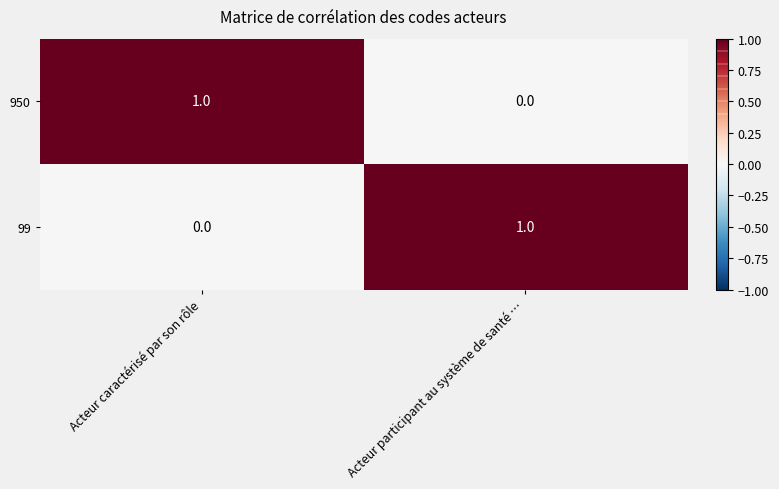

How many values in 99 are above zero?

1